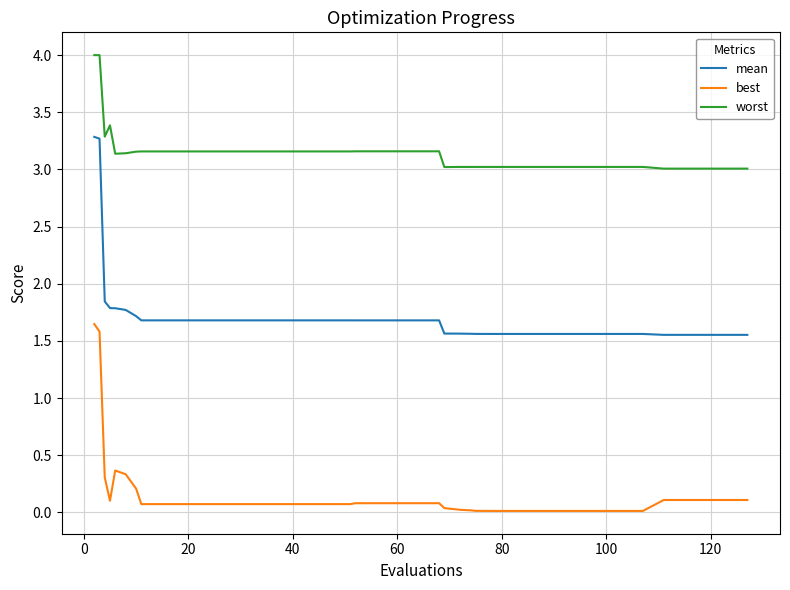

How many lines are shown in the chart?

3